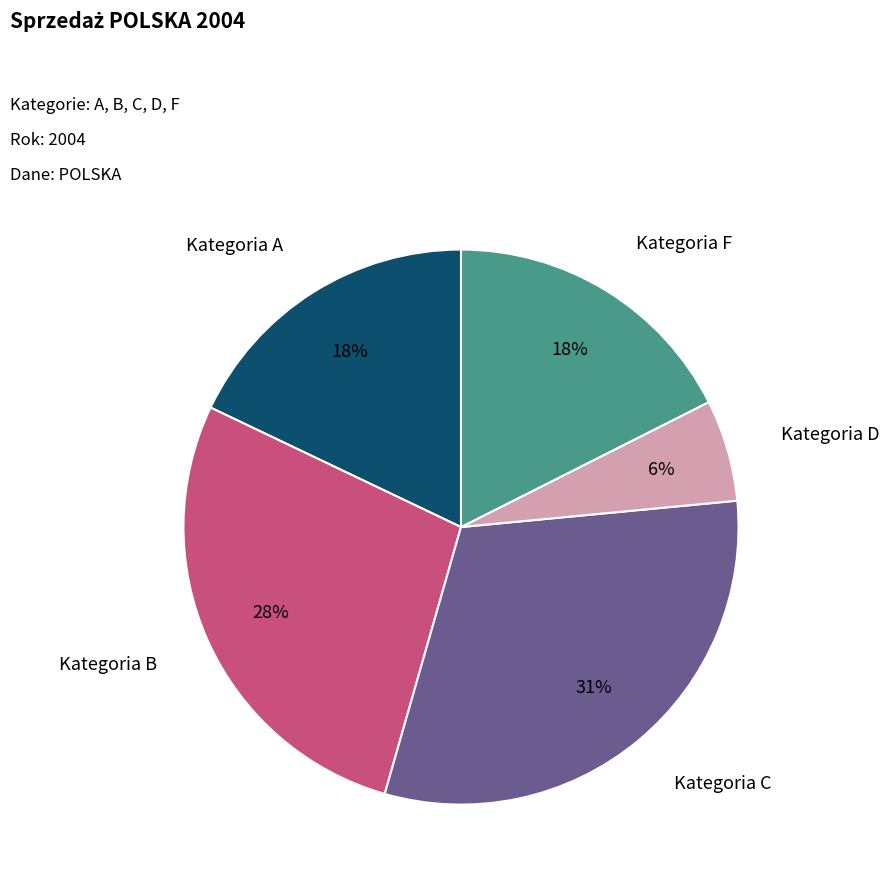

Is there any slice that represents more than half of the pie?

No